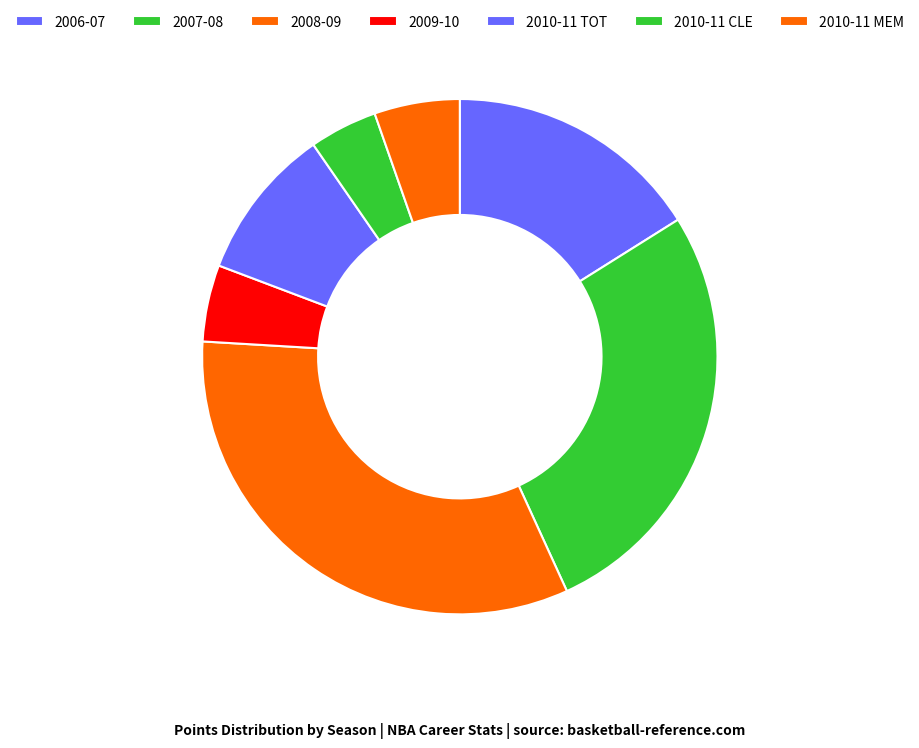

To the nearest percent, what percentage of the pie is 2010-11 MEM?

5%